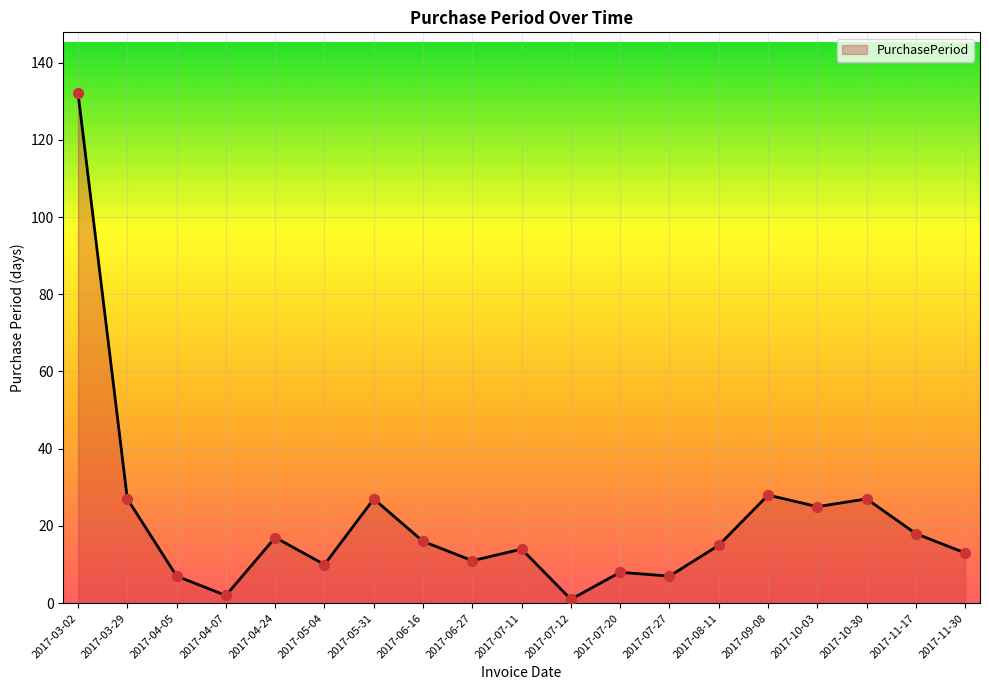

What is the change in value from 2017-07-20 to 2017-11-30?

+5